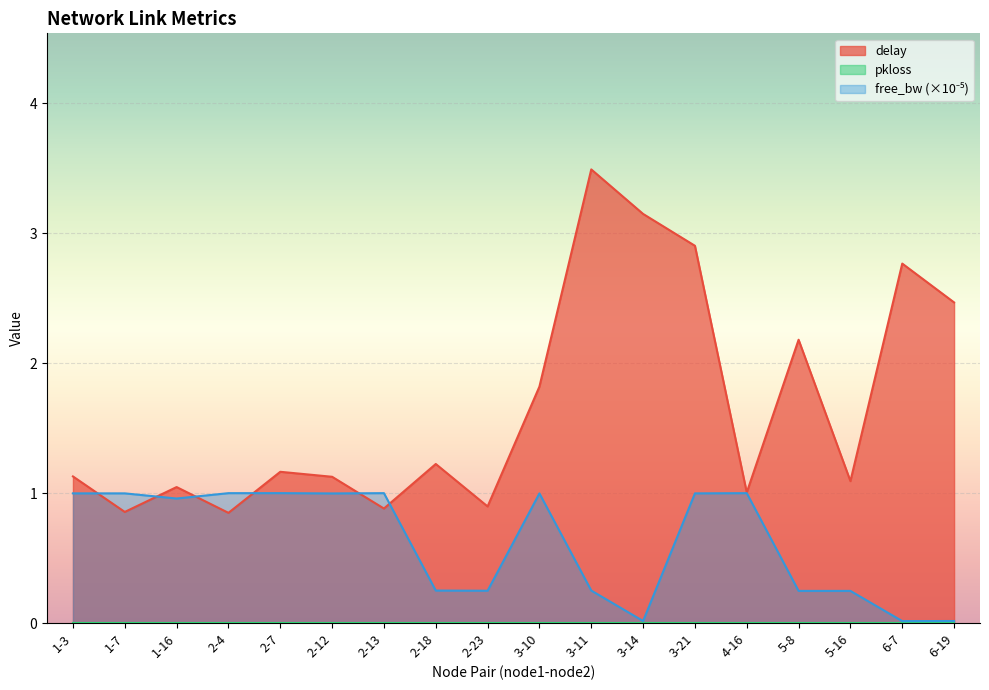

What is the total value across all series at 4-16?

2.0